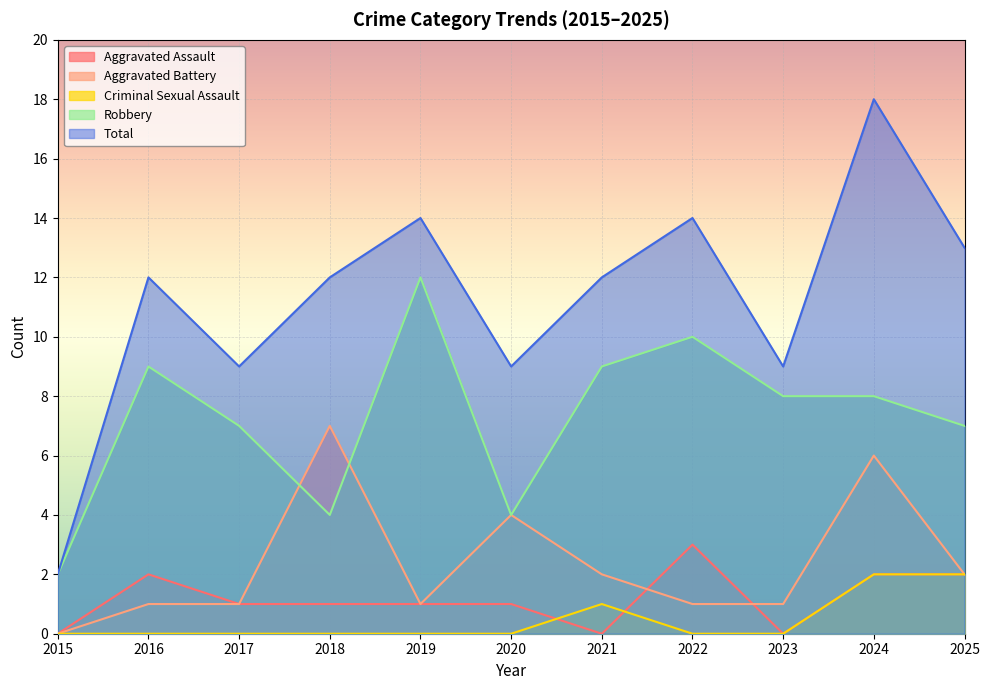

The Criminal Sexual Assault series shows -1 at 2017. True or false?

False